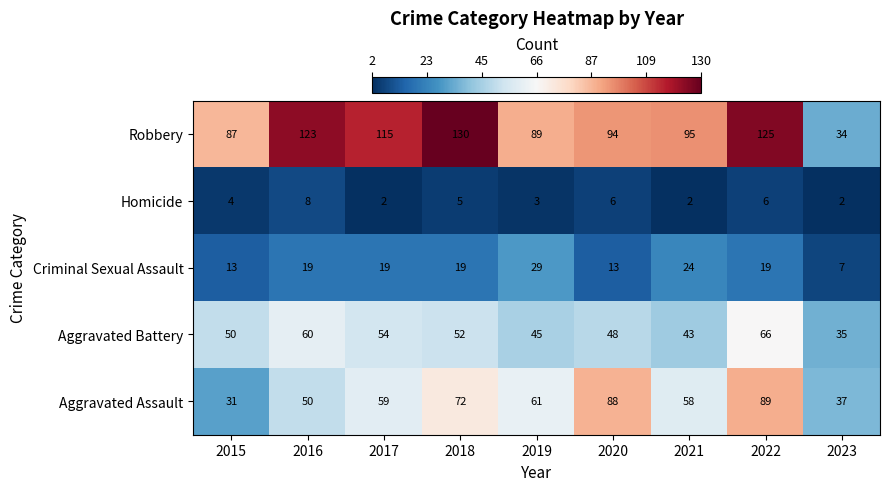

Read the Aggravated Assault value at 2021, to the nearest 10.

60